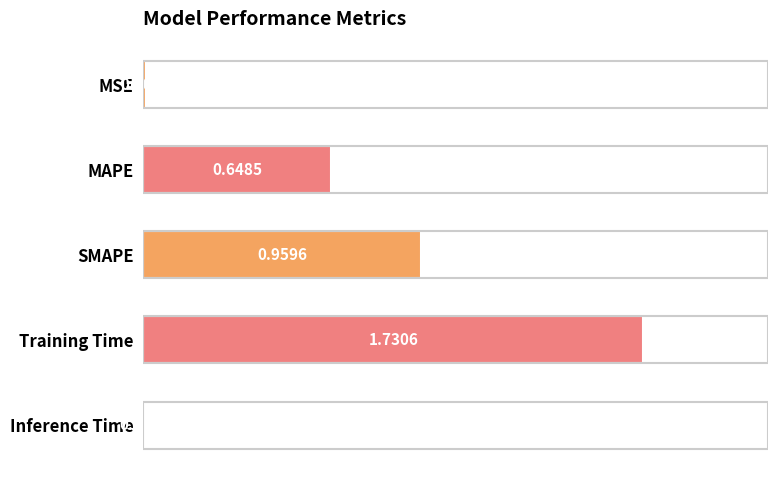

List the labels in order of value, smallest first.

Inference Time, MSE, MAPE, SMAPE, Training Time